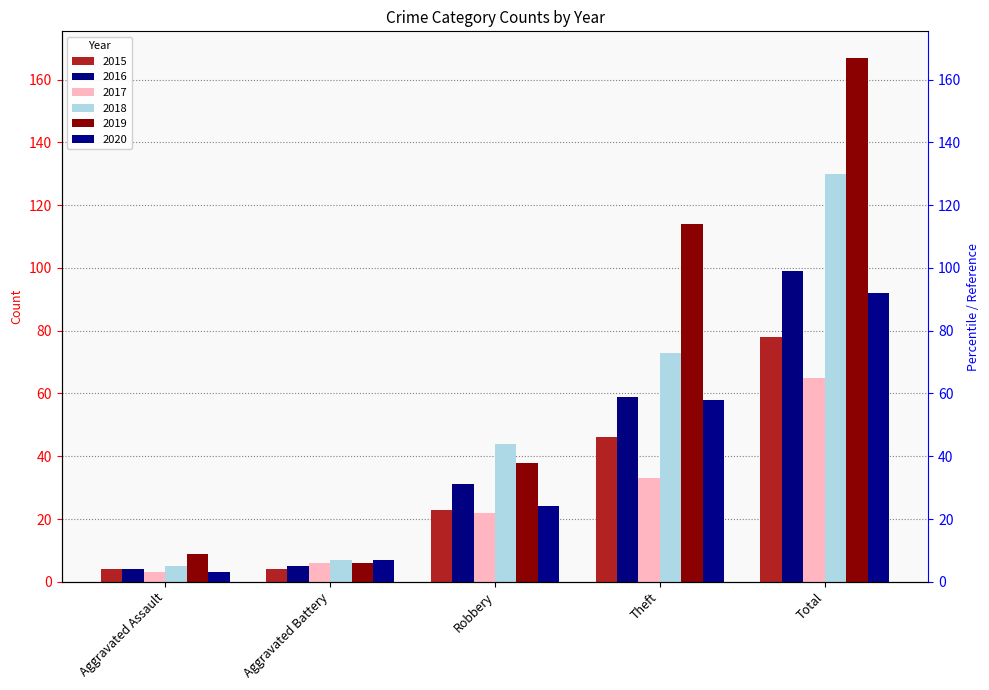

Is the value of 2020 at Total greater than the value of 2015 at Aggravated Assault?

Yes